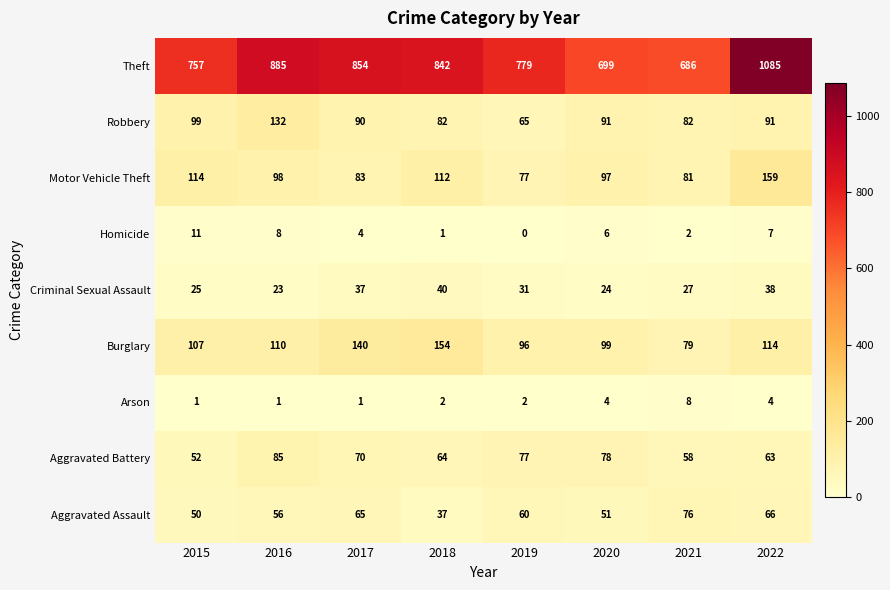

Where does the Aggravated Battery series first go above 70?

2016